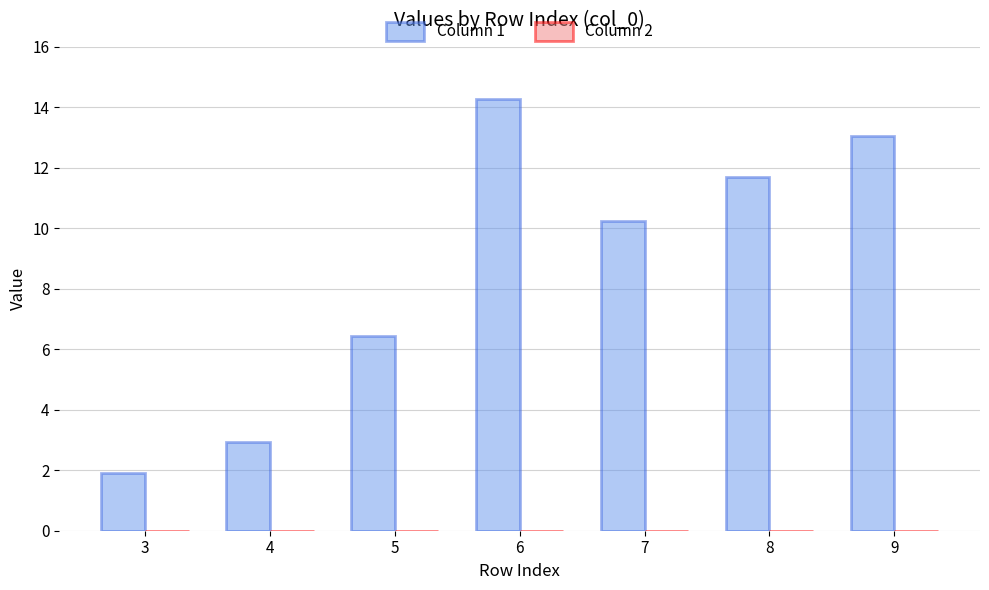

What is the value of the 2nd bar from the left?

2.9